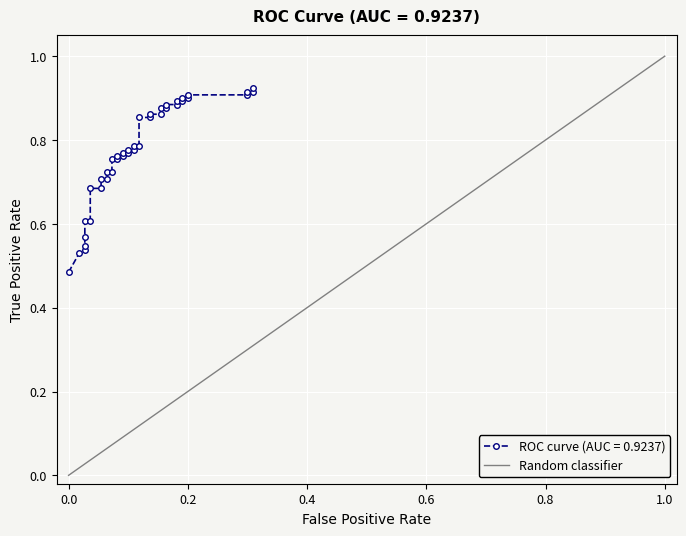

Is this an area chart (filled region under the line)?

No